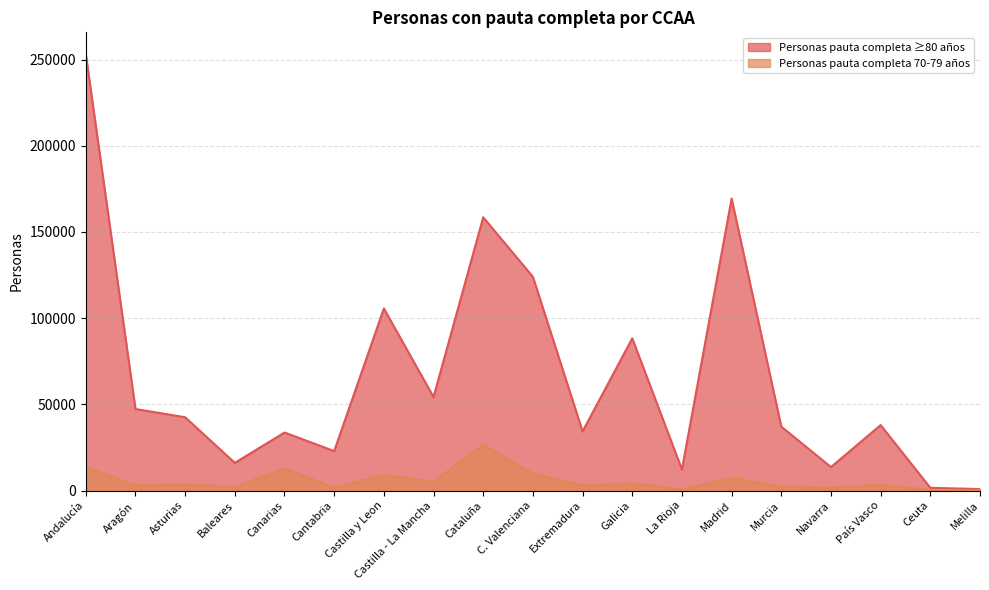

What is the label of the 7th point from the left?

Castilla y Leon